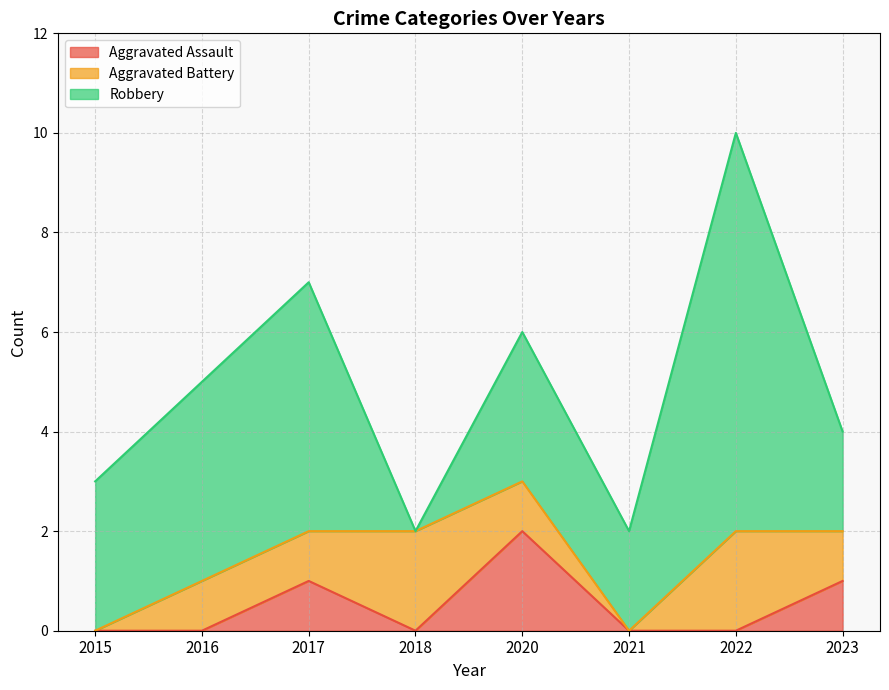

At which category does Robbery reach its first local valley?

2018